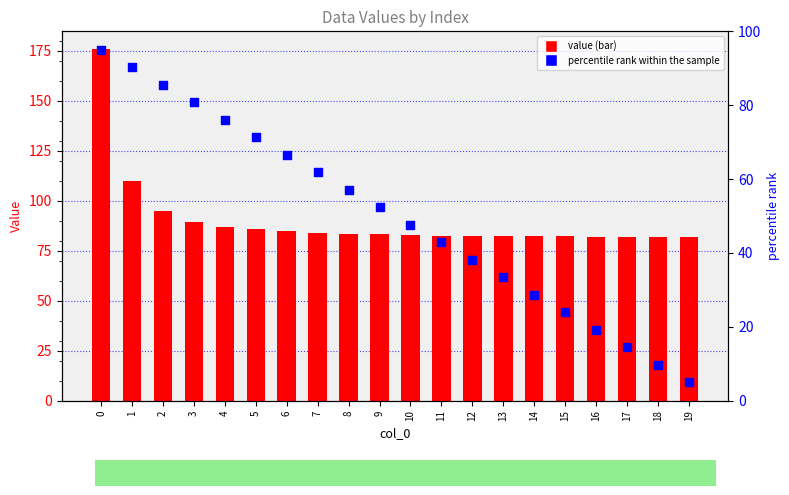

What are all the series names shown in the legend?

value, percentile rank within the sample